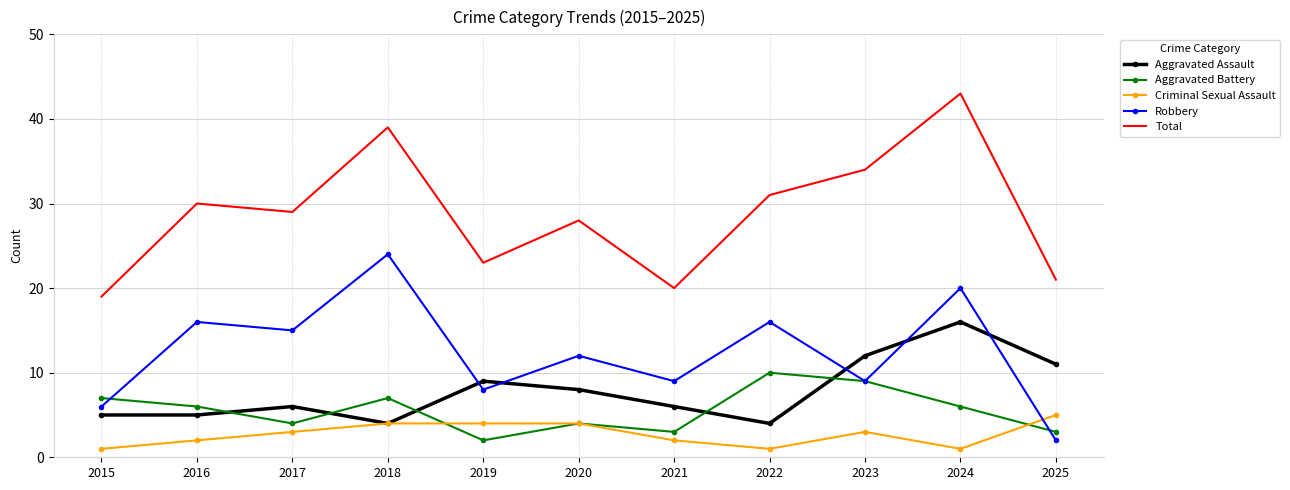

Which series has the largest total across all categories?

Total